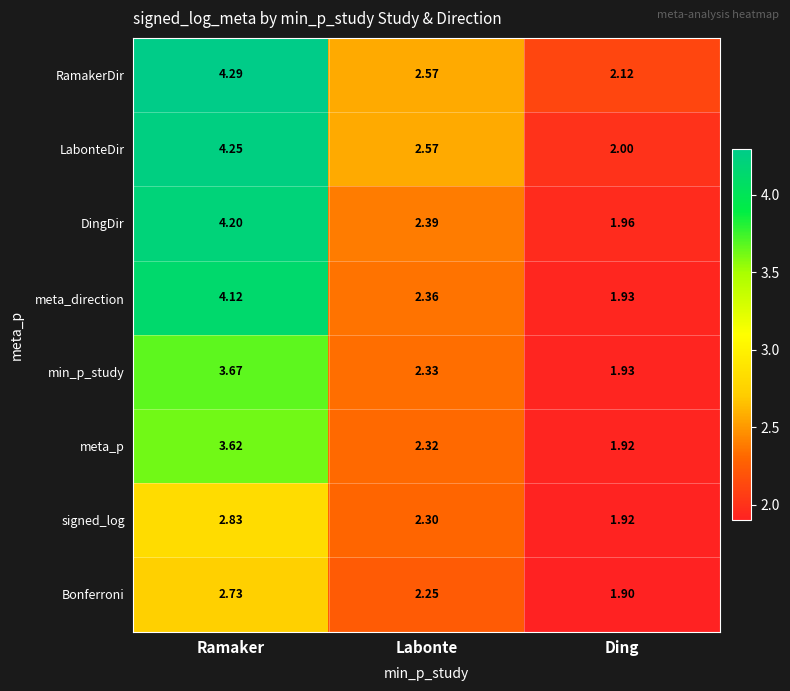

Is the value of signed_log at Ding greater than the value of LabonteDir at Ding?

No